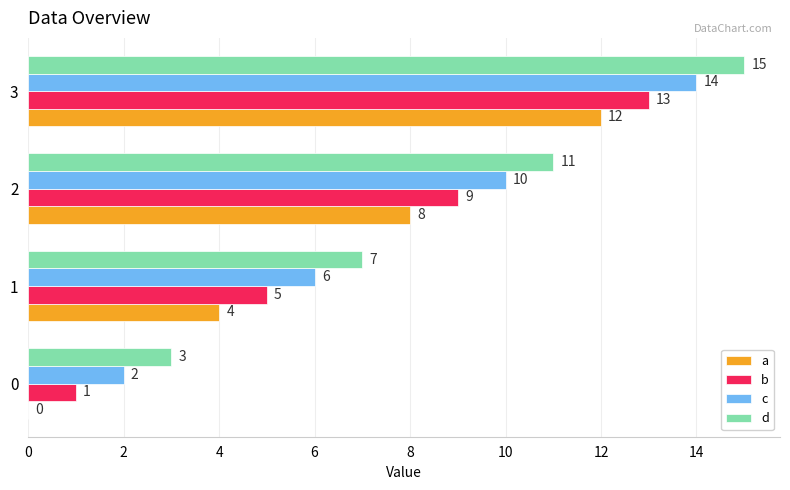

What is the highest value of the b series?

13